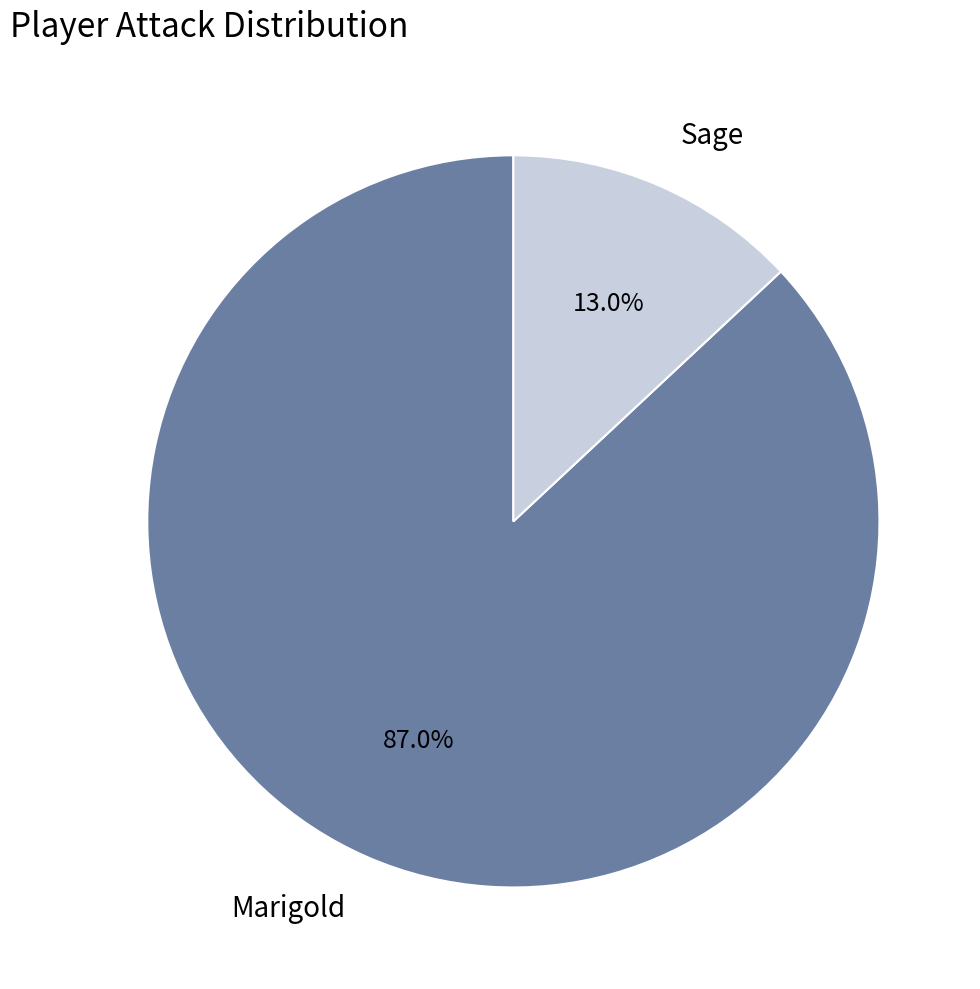

Rank the categories by value from highest to lowest.

Marigold, Sage